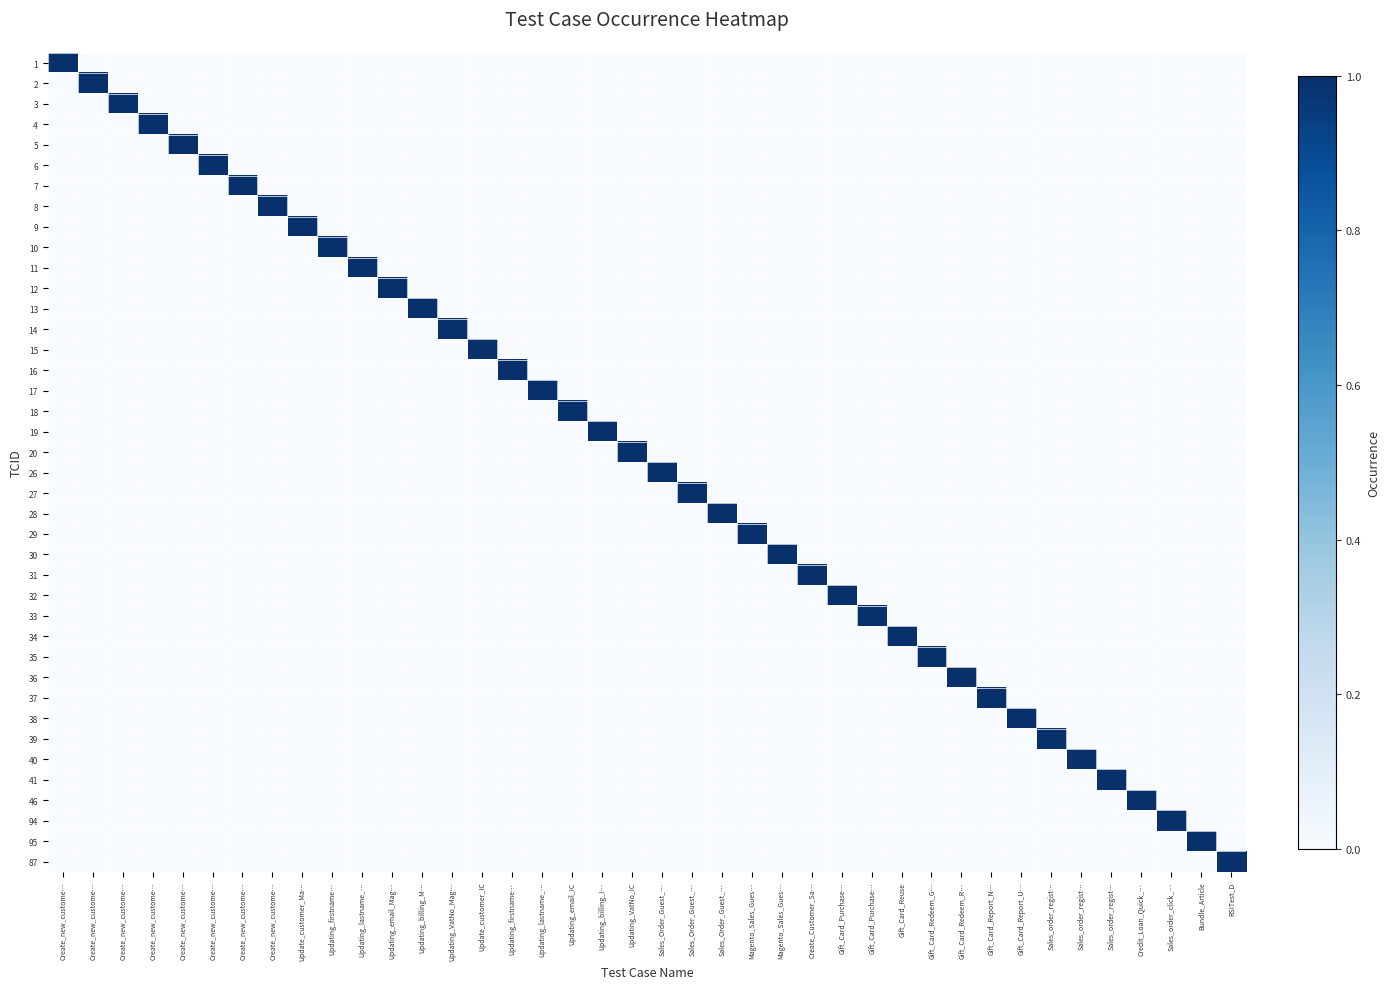

Which series has the largest range (max minus min)?

1